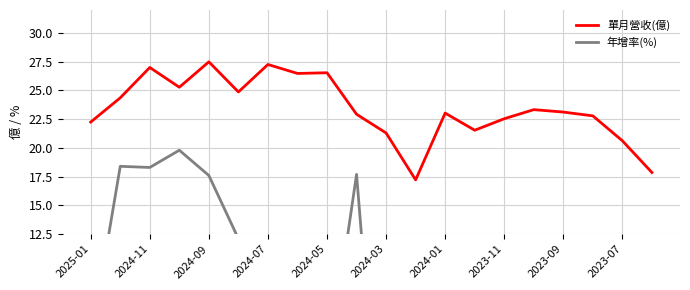

How many lines are shown in the chart?

2